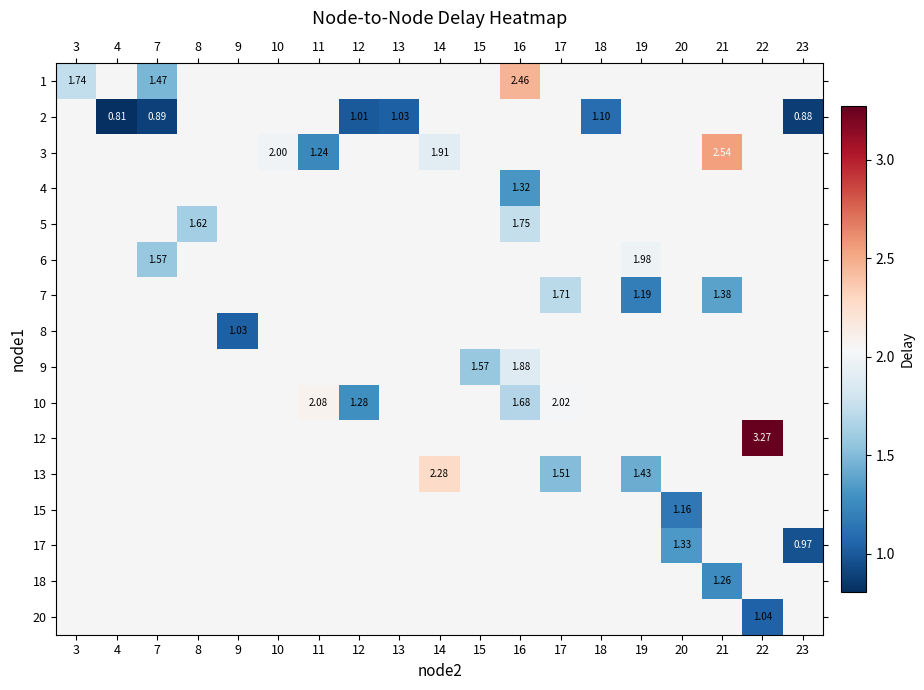

Which category has the lowest value across all series?

4